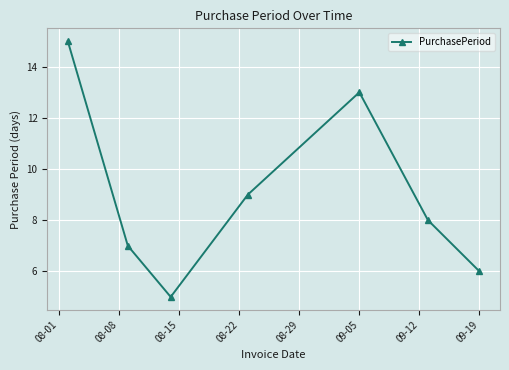

How many interior local peaks (higher than both neighbors) does the data have?

1